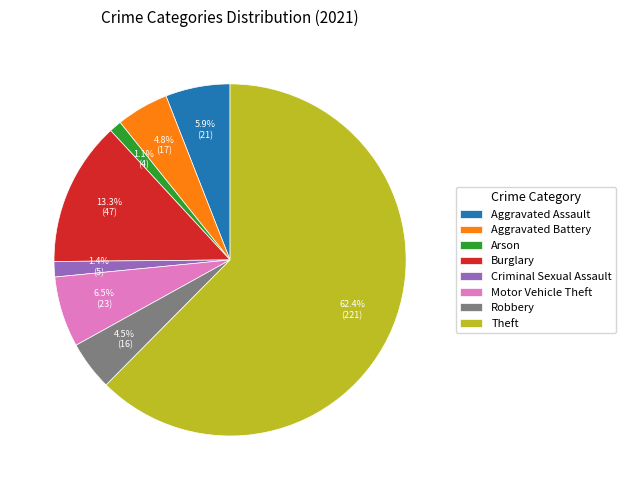

Does Motor Vehicle Theft represent more than half of the total?

No